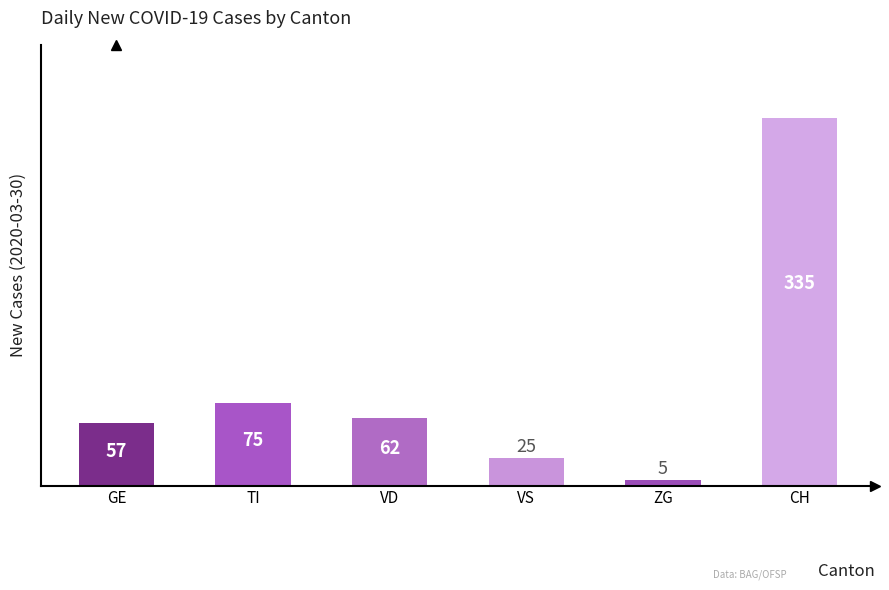

Are the bars horizontal?

No